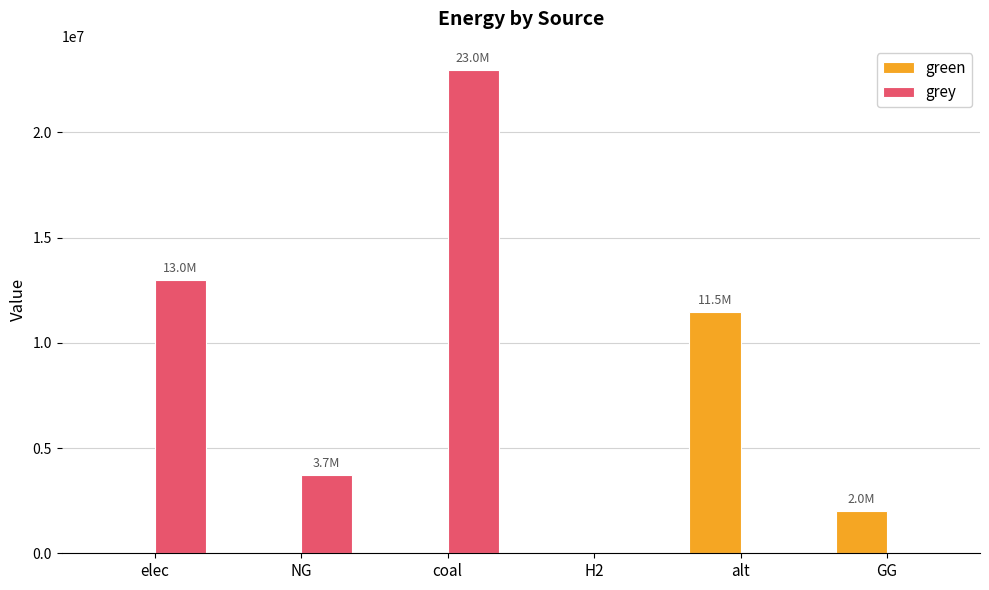

Between NG and H2, which series saw the biggest shift?

grey